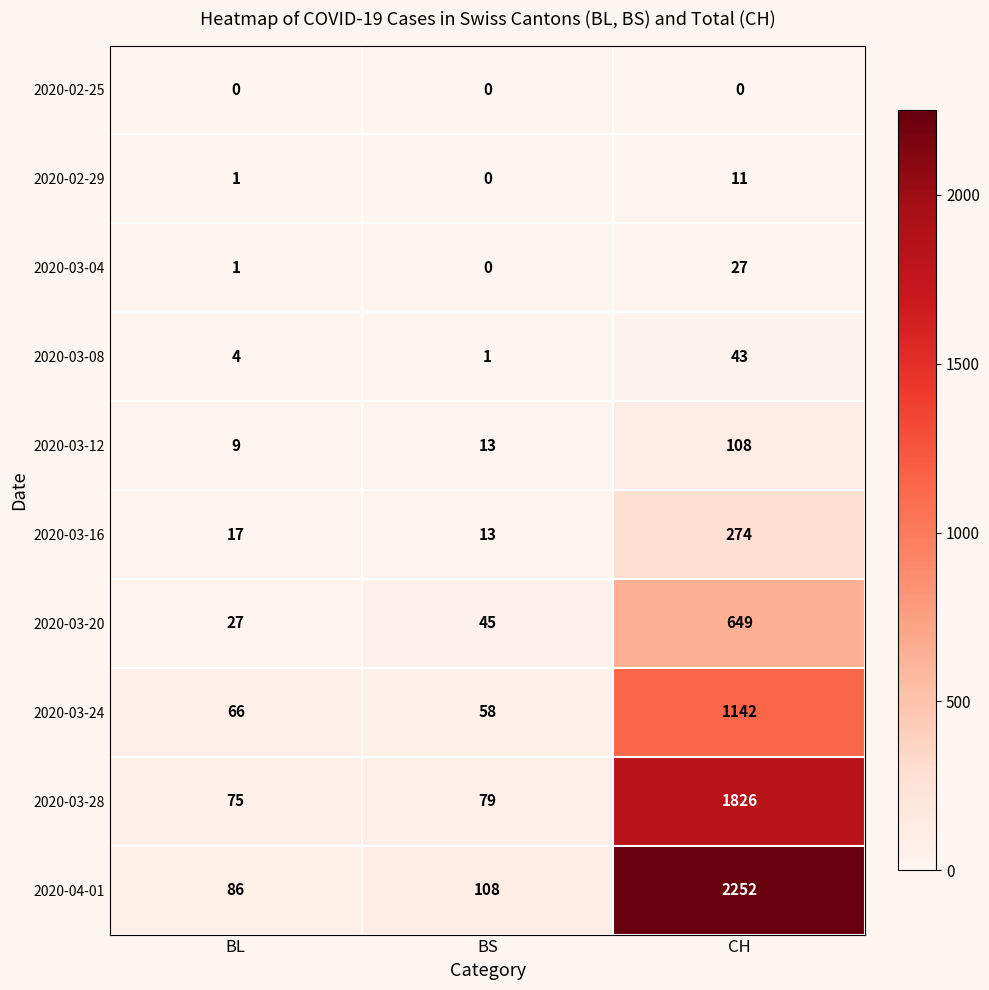

Which series has the largest total across all categories?

2020-04-01